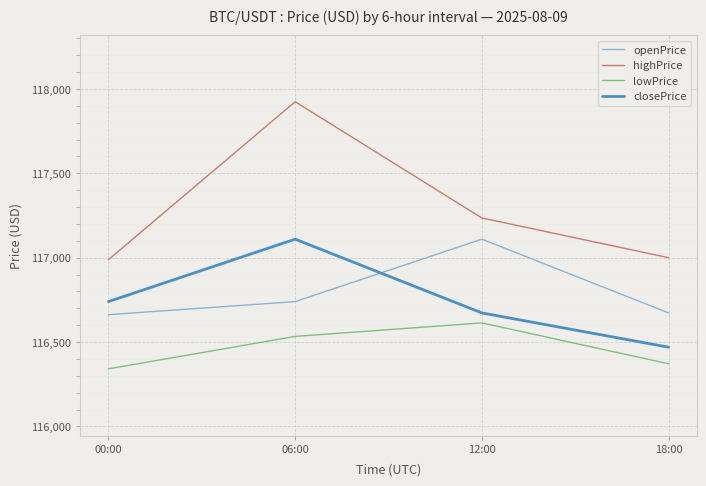

Which series changed the most between 06:00 and 18:00?

highPrice